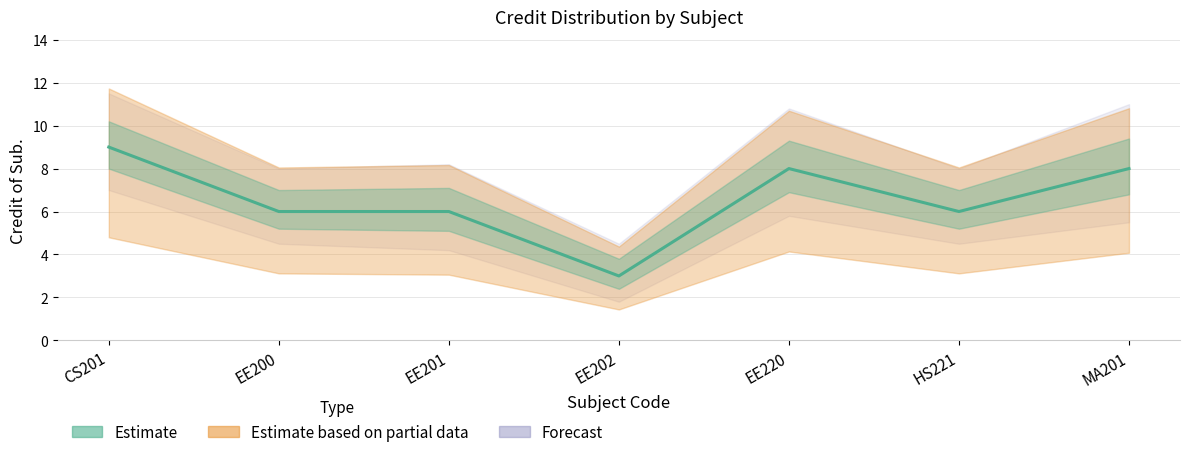

Reading left to right, list all the values displayed in this chart.

9	6	6	3	8	6	8